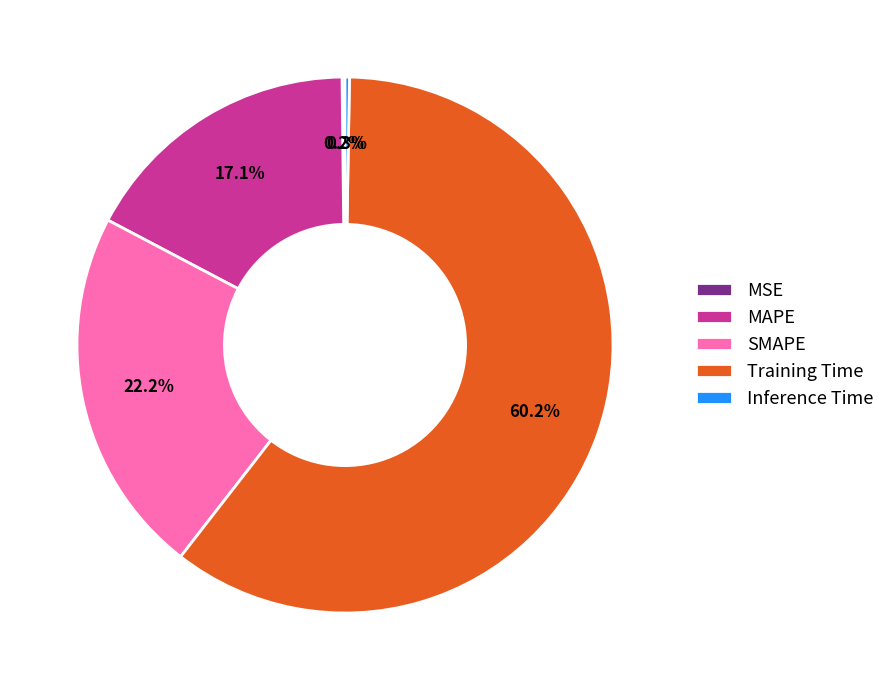

Between Training Time and MAPE, which is larger?

Training Time